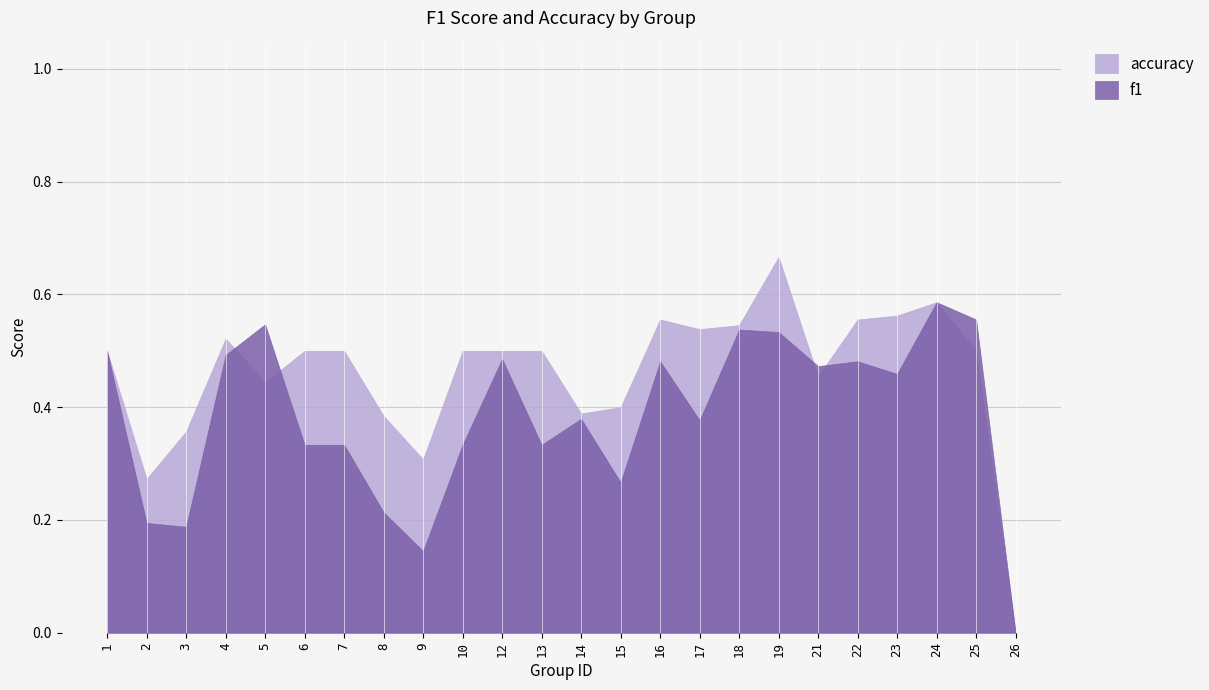

What is the average value of the f1 series?

0.4